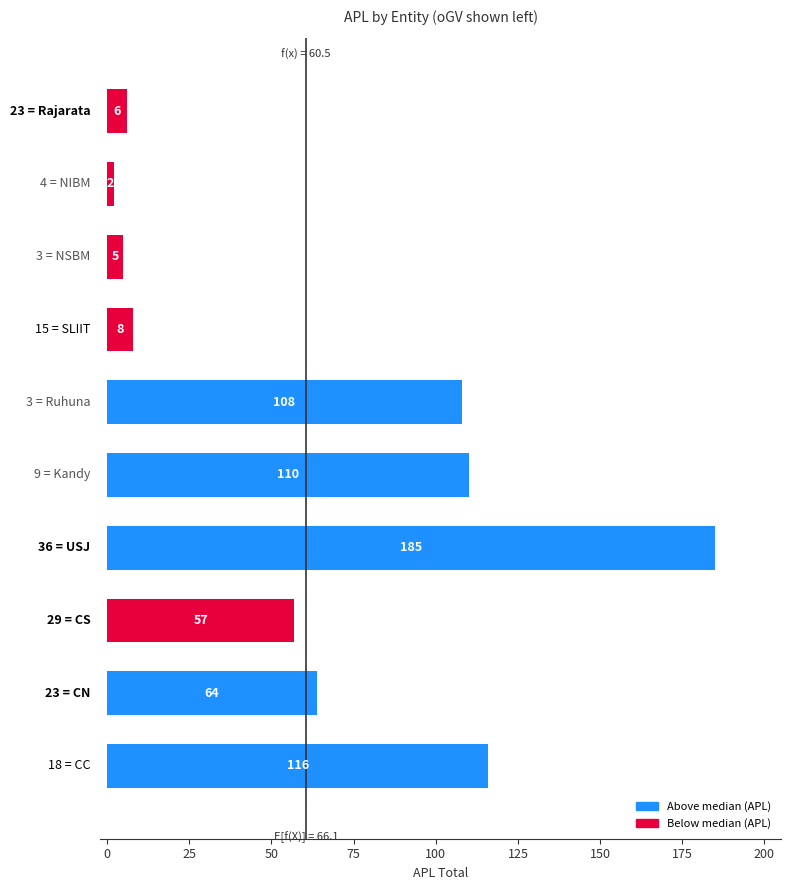

Reading bottom to top, transcribe all the data shown in this chart.

116	64	57	185	110	108	8	5	2	6